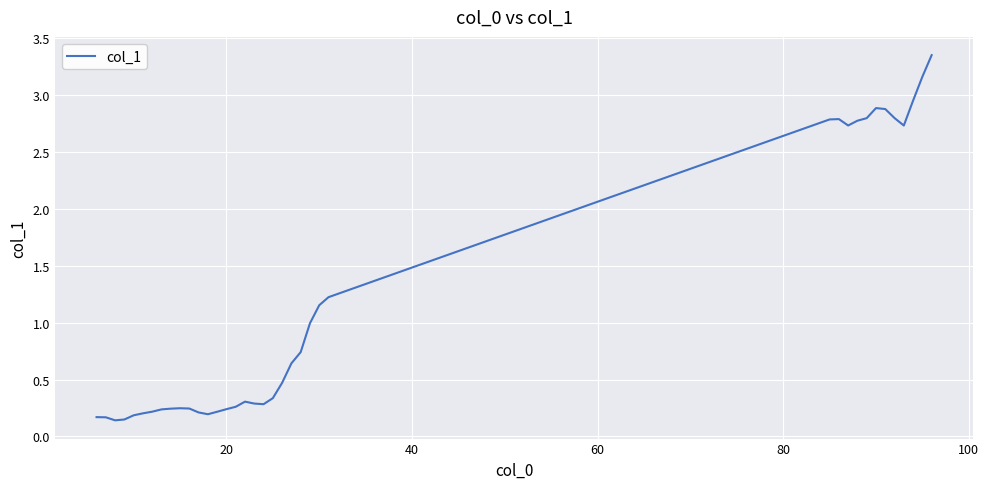

What is the difference between the maximum and second lowest values?

3.2